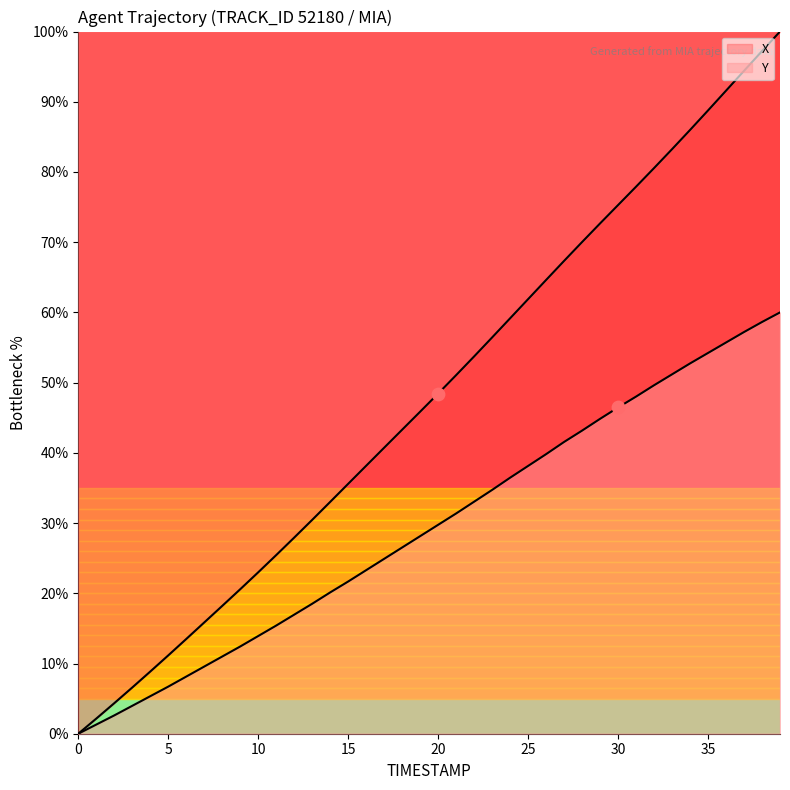

Which series contains the highest Y value?

X